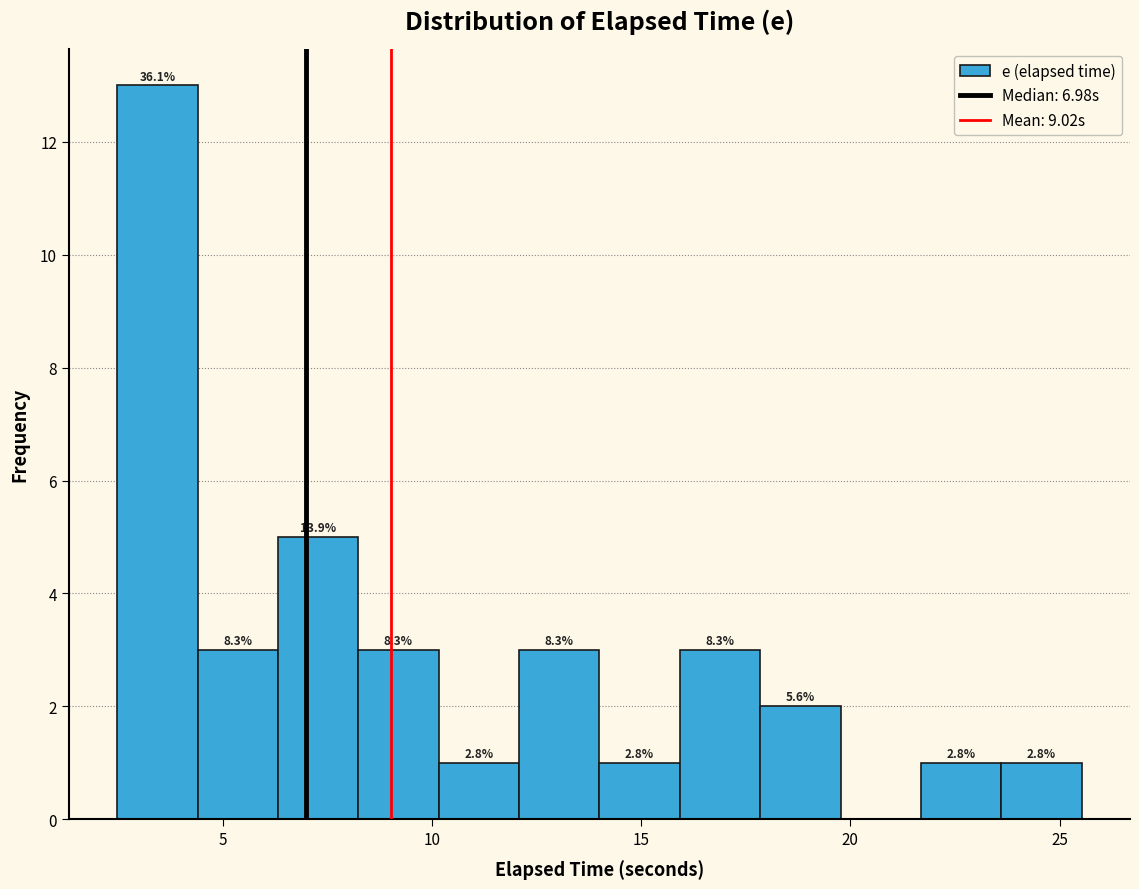

Read against the x-axis, roughly where is the centre of the tallest bar?

3.5